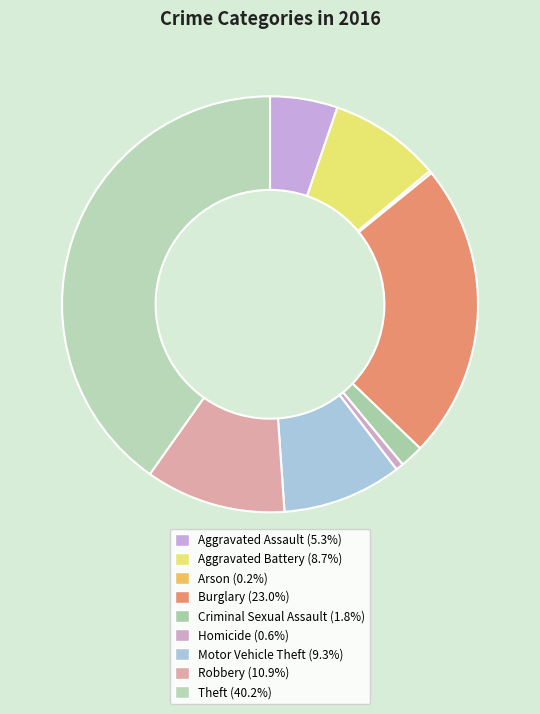

To the nearest percent, what portion does Robbery represent?

11%